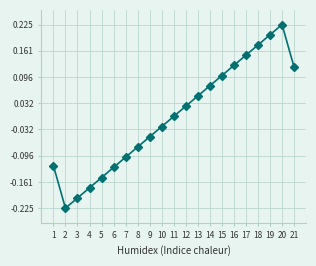

True or false: there are more than 0 points higher than both neighbors.

True